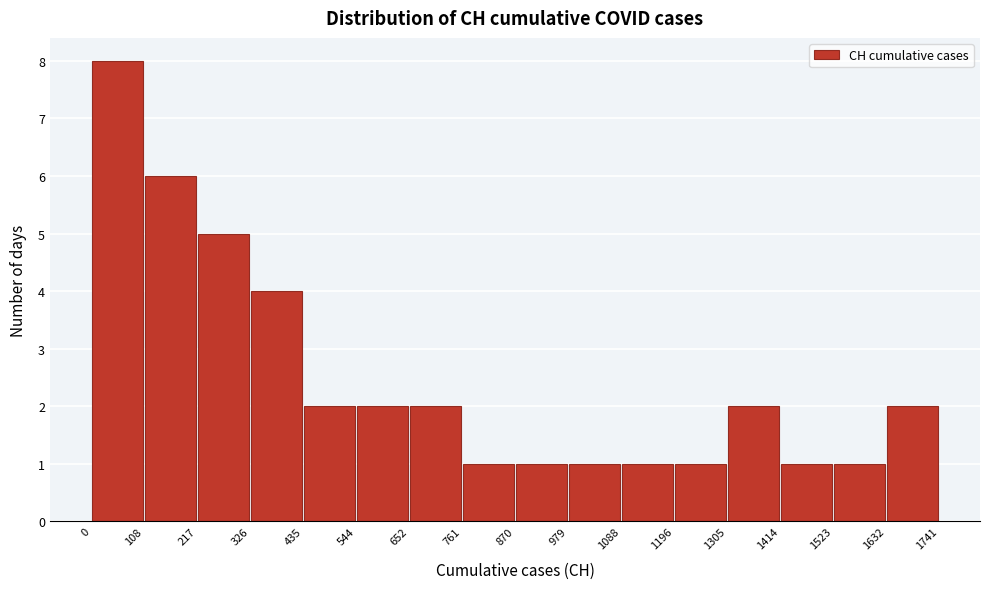

Over which range of the x-axis is the bar tallest?

0 to 108